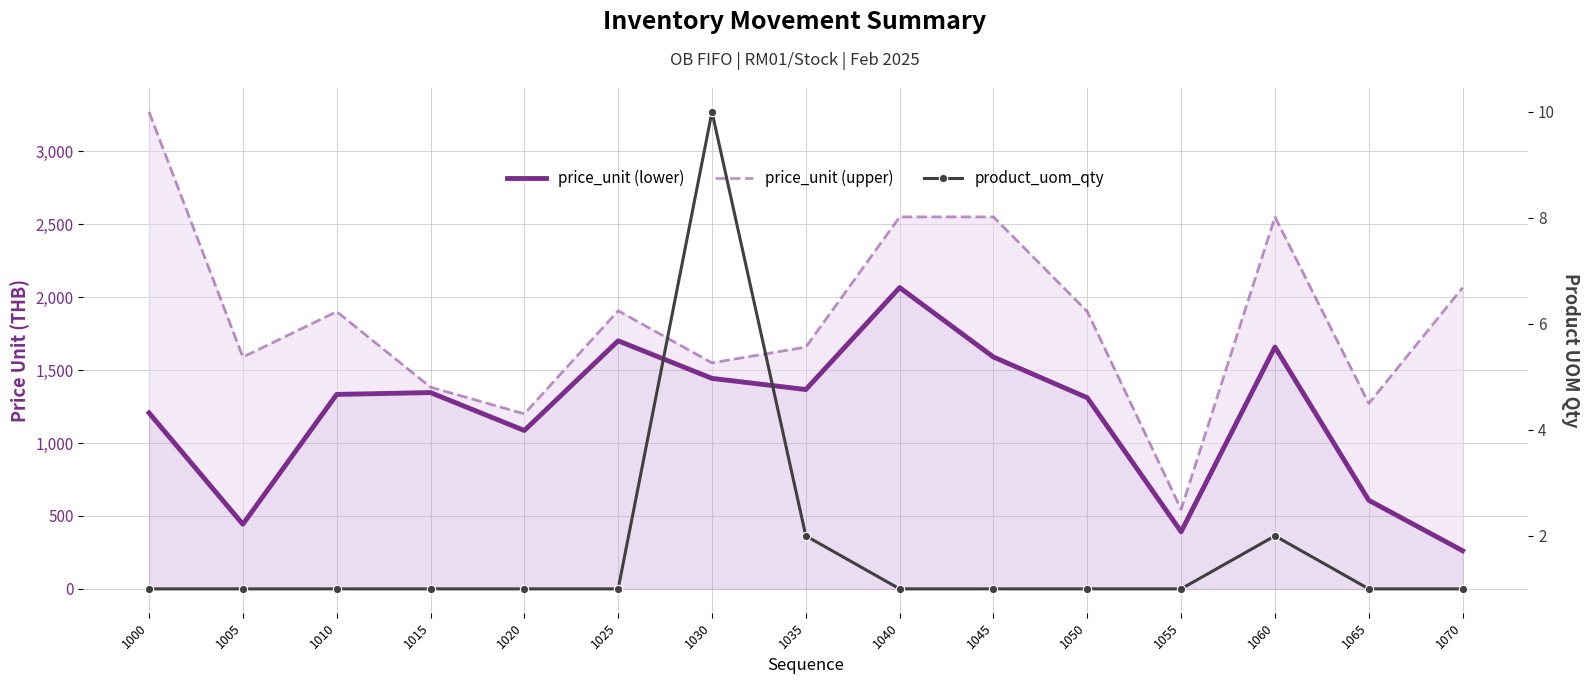

The product_uom_qty series shows 1.0 at 1005. True or false?

True